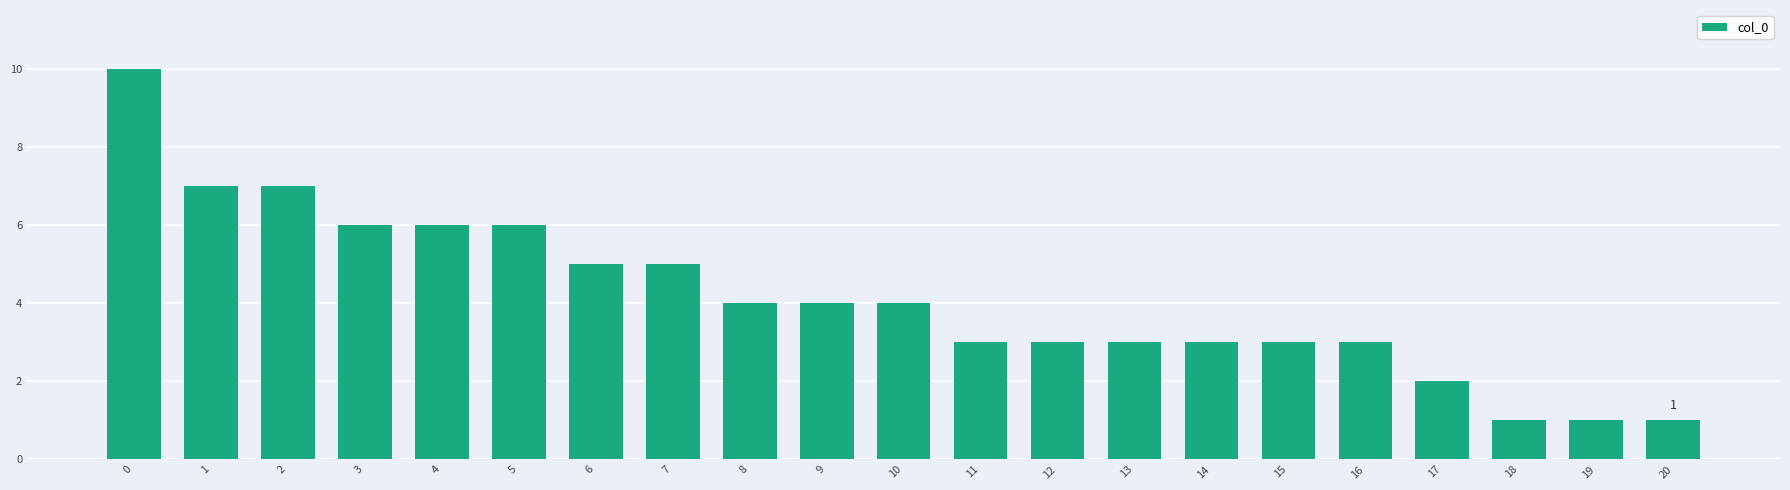

How many values are between 3 and 6?

14